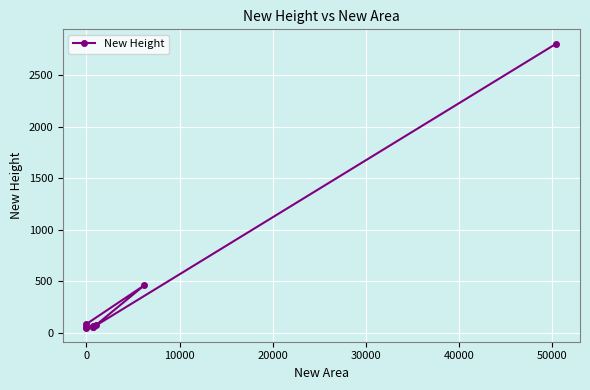

What is the ratio of the value at 30000 to the value at 50000?

0.1